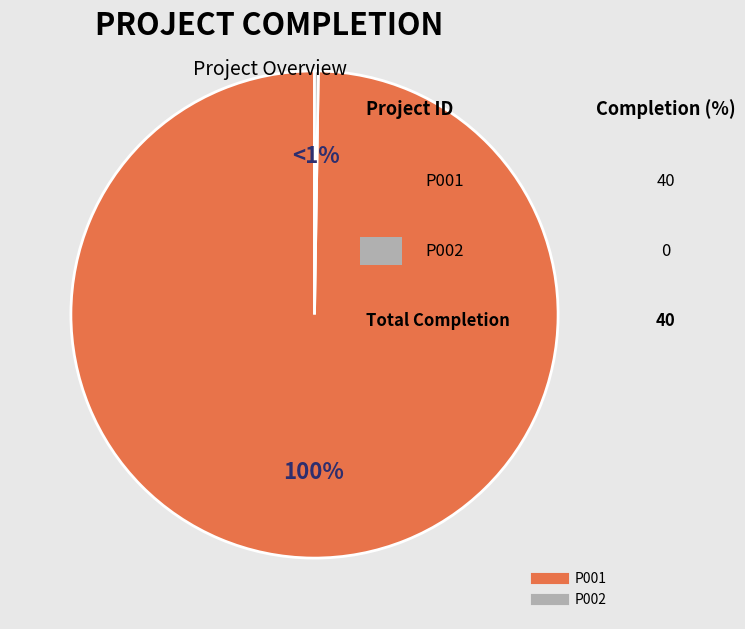

To the nearest percent, what is the difference between the largest and smallest slice percentages?

100%